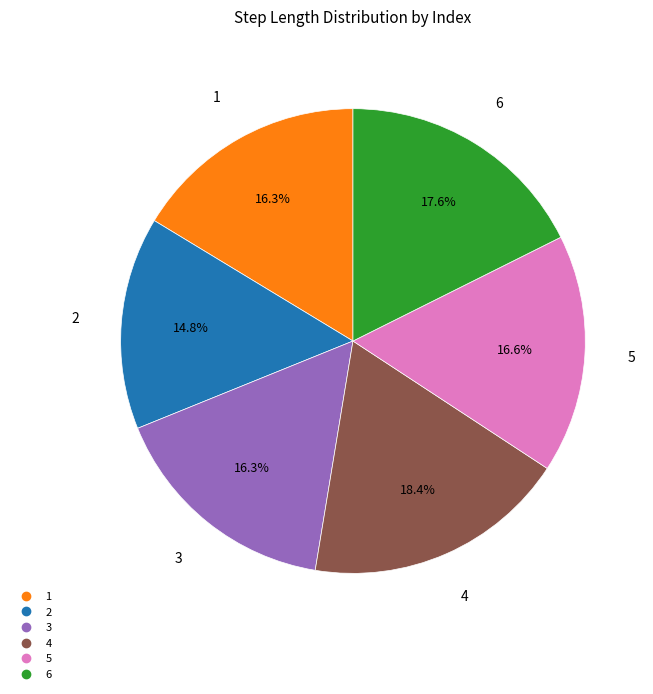

Is it true that 2 is 15% of the pie?

True